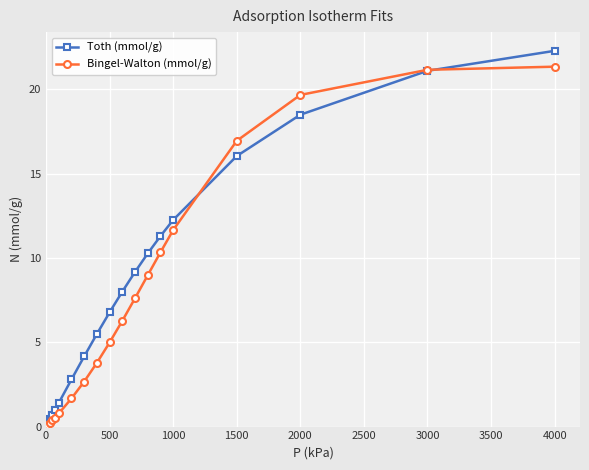

Which series has the largest total across all categories?

Toth (mmol/g)